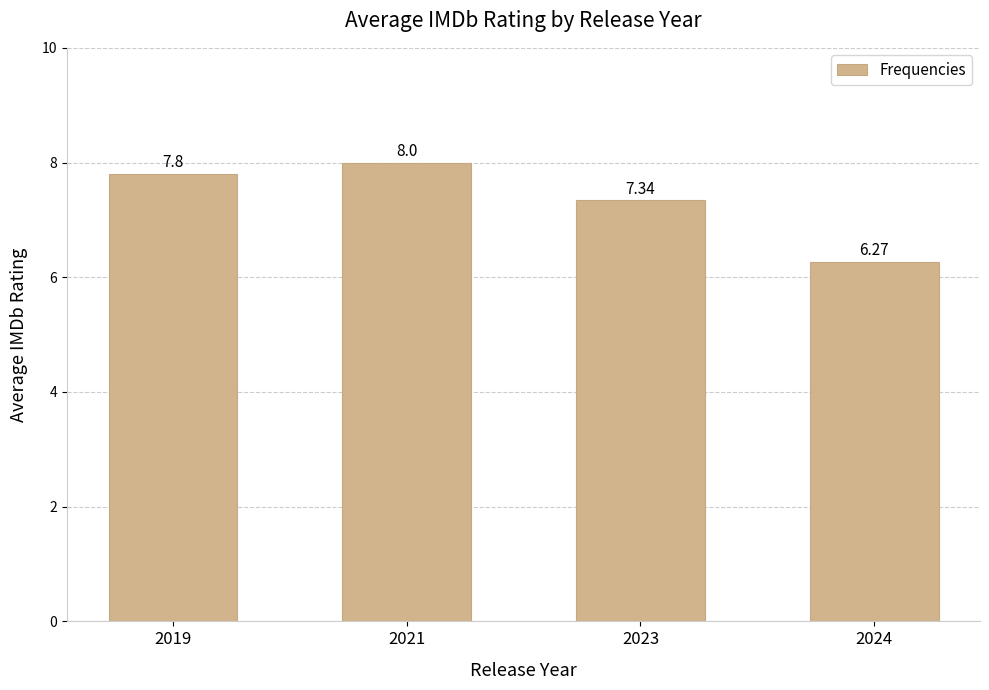

Does the chart contain stacked bars?

No